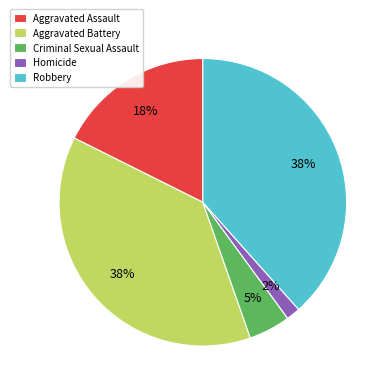

To the nearest percent, what is the difference between the Homicide and Criminal Sexual Assault slice percentages?

3%